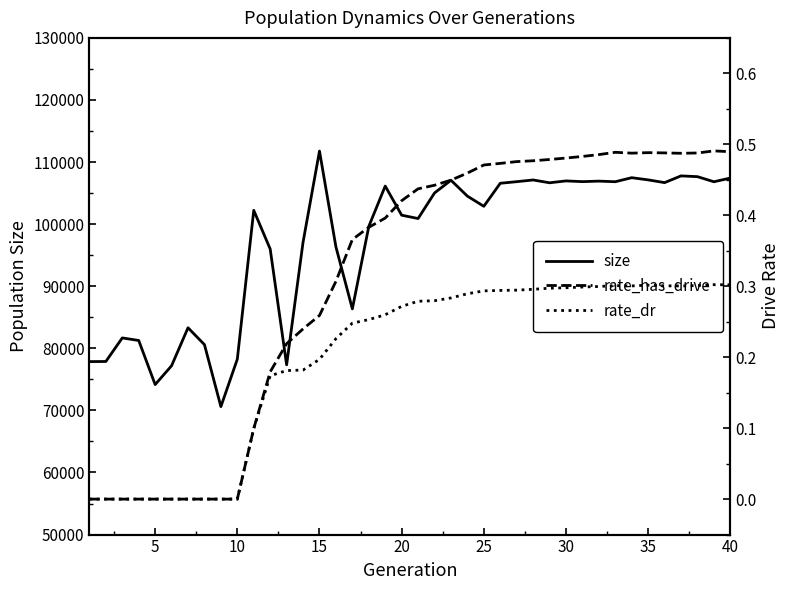

Does the chart display data point markers on the line(s)?

No